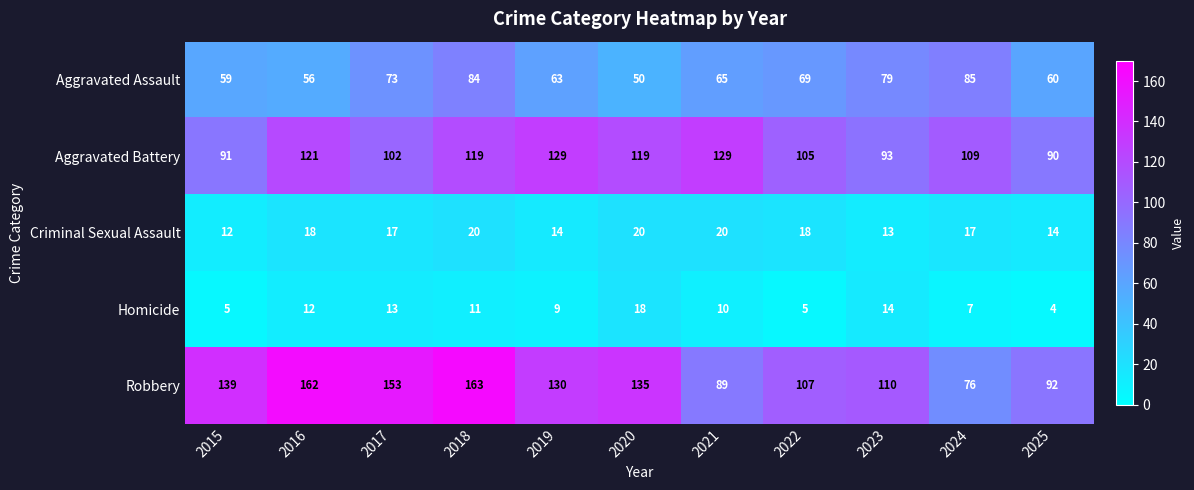

Which series has the widest spread of values?

Robbery